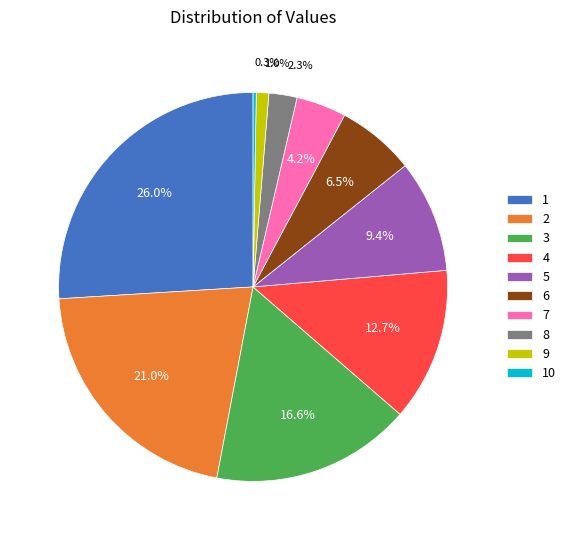

Which has a higher value, 4 or 9?

4